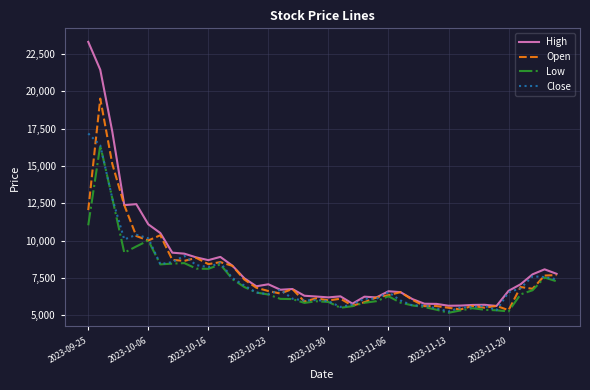

Which series has the largest total across all categories?

High